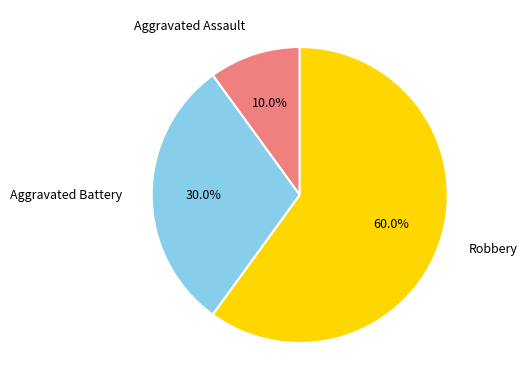

Which slice represents more than half of the pie?

Robbery